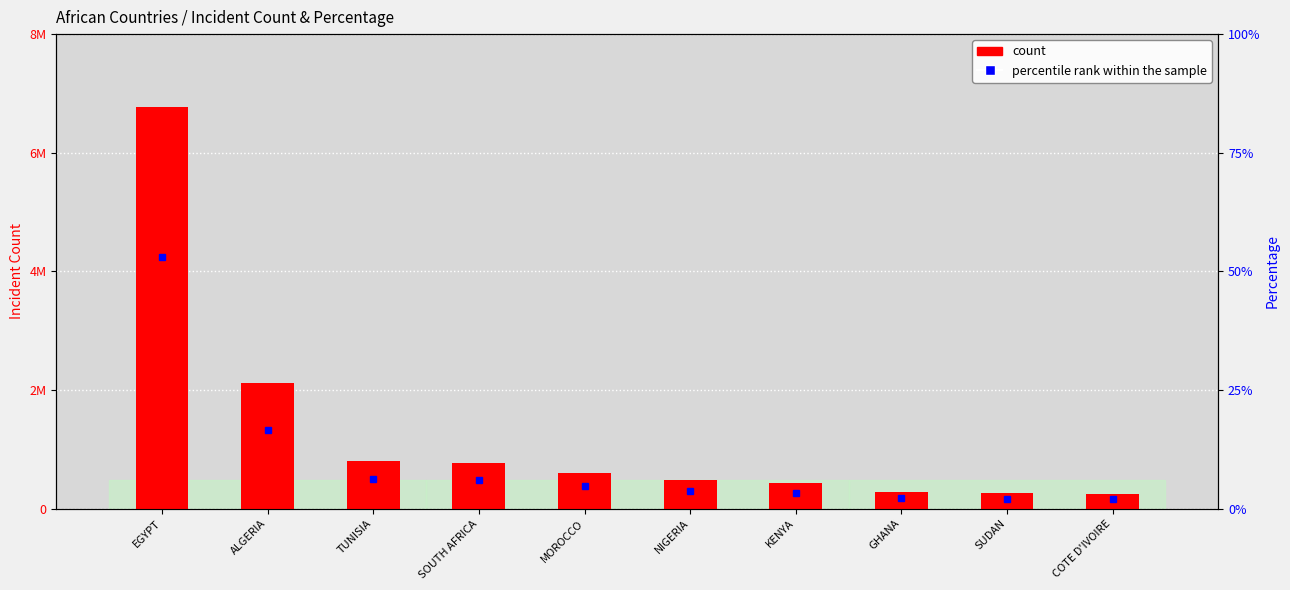

What is the difference between the second highest and second lowest values?

1858488